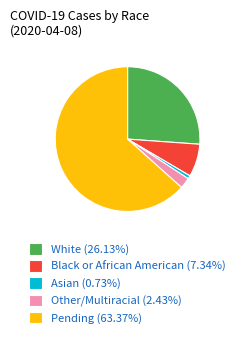

Is there a majority slice in this chart?

Yes